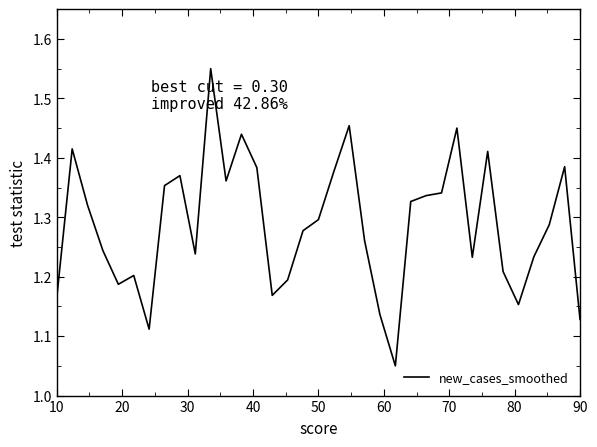

Is this an area chart (filled region under the line)?

No